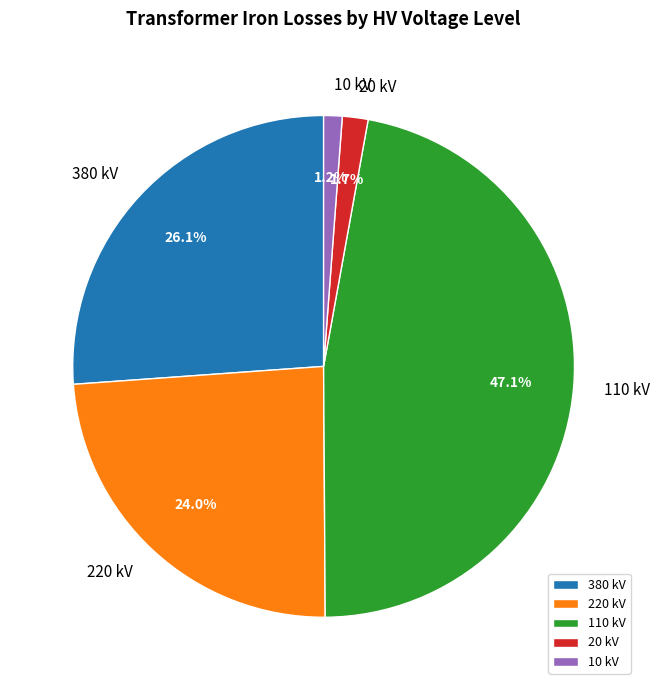

What is the largest slice in the pie chart?

110 kV